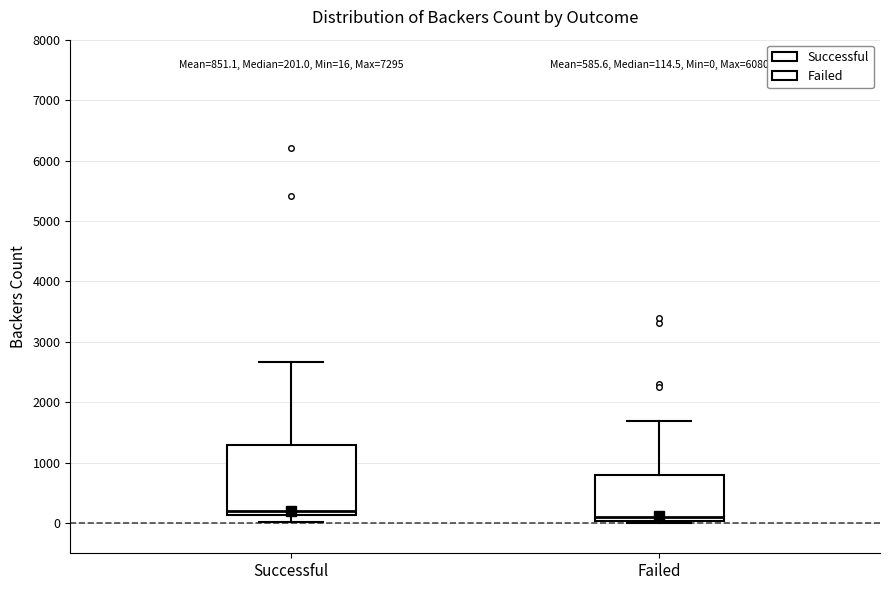

Comparing the boxes themselves (not the whiskers), which one is the tallest?

Successful